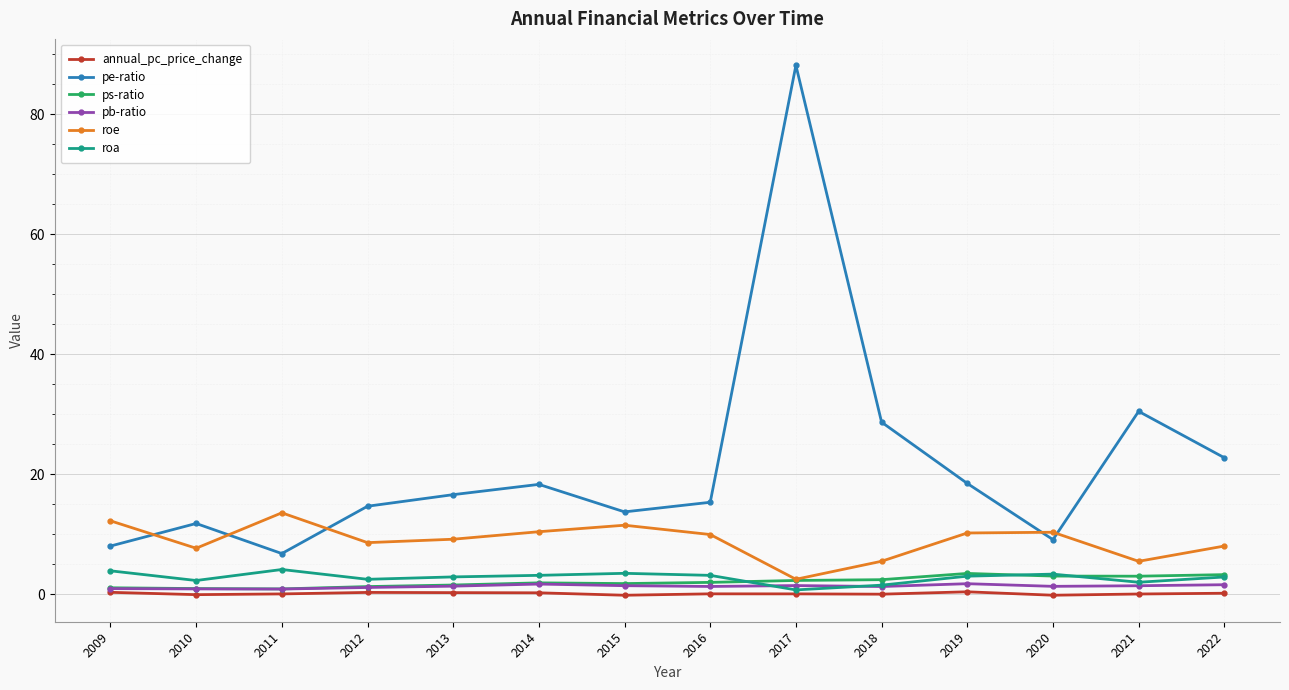

At how many categories does at least one series exceed 79?

1